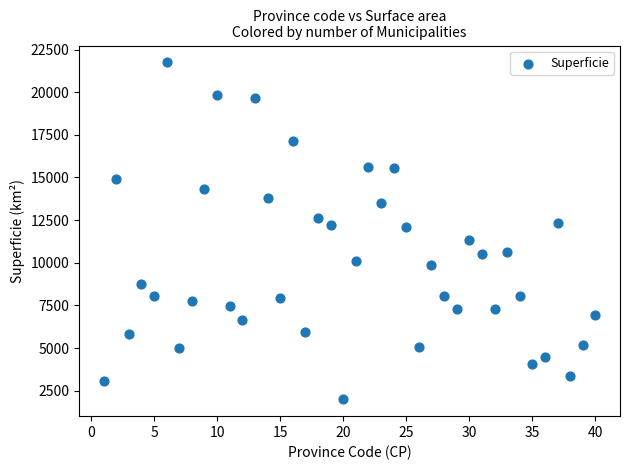

What is the range of X values (max minus min)?

39.0